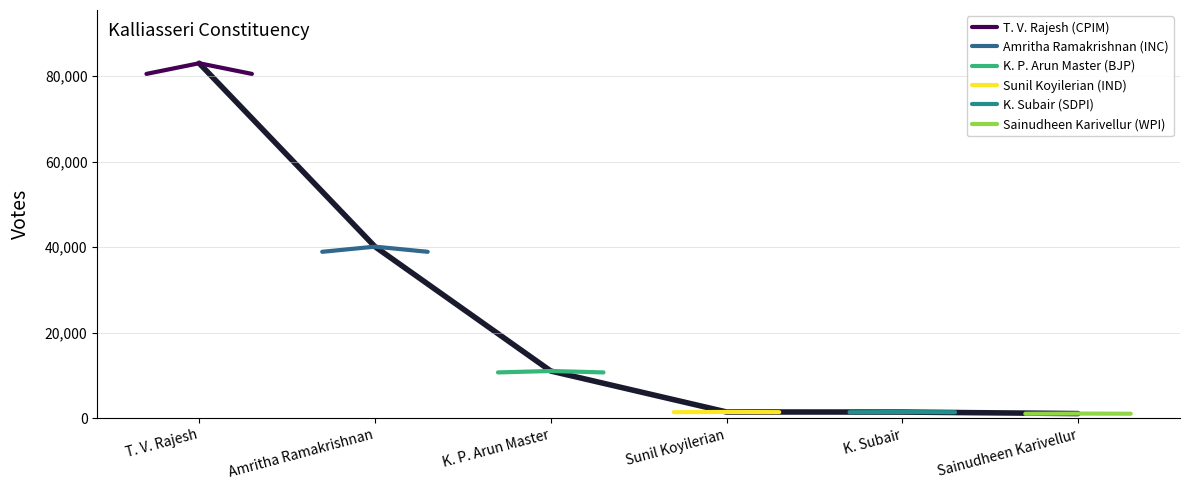

What is the minimum value for K. P. Arun Master (BJP)?

10704.9